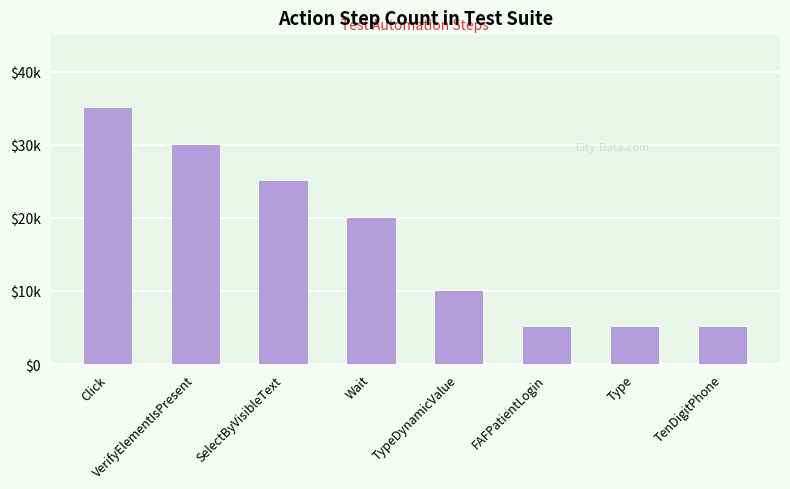

Which label corresponds to the largest value in the chart?

Click